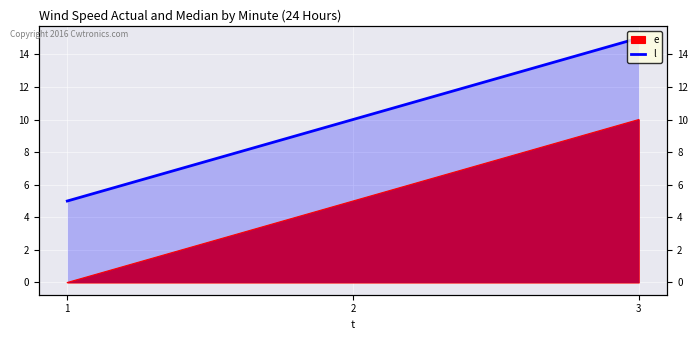

What is the difference between the second highest and minimum values?

5